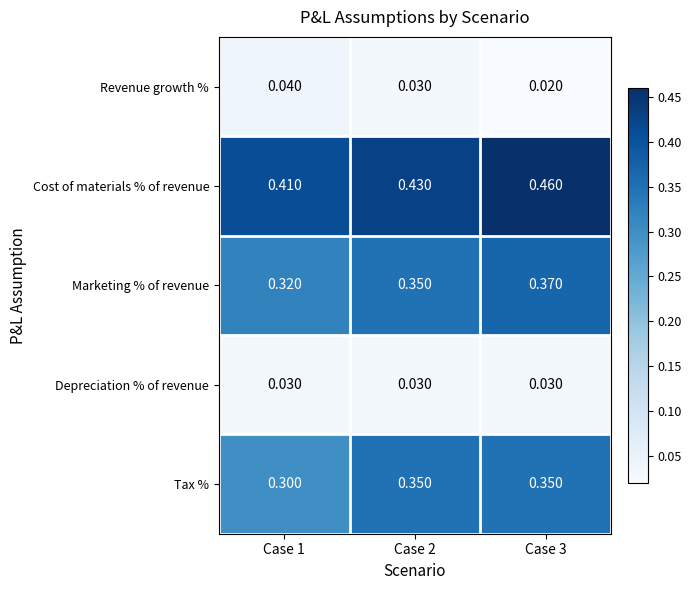

Is the value of Cost of materials % of revenue at Case 1 greater than the value of Marketing % of revenue at Case 2?

Yes